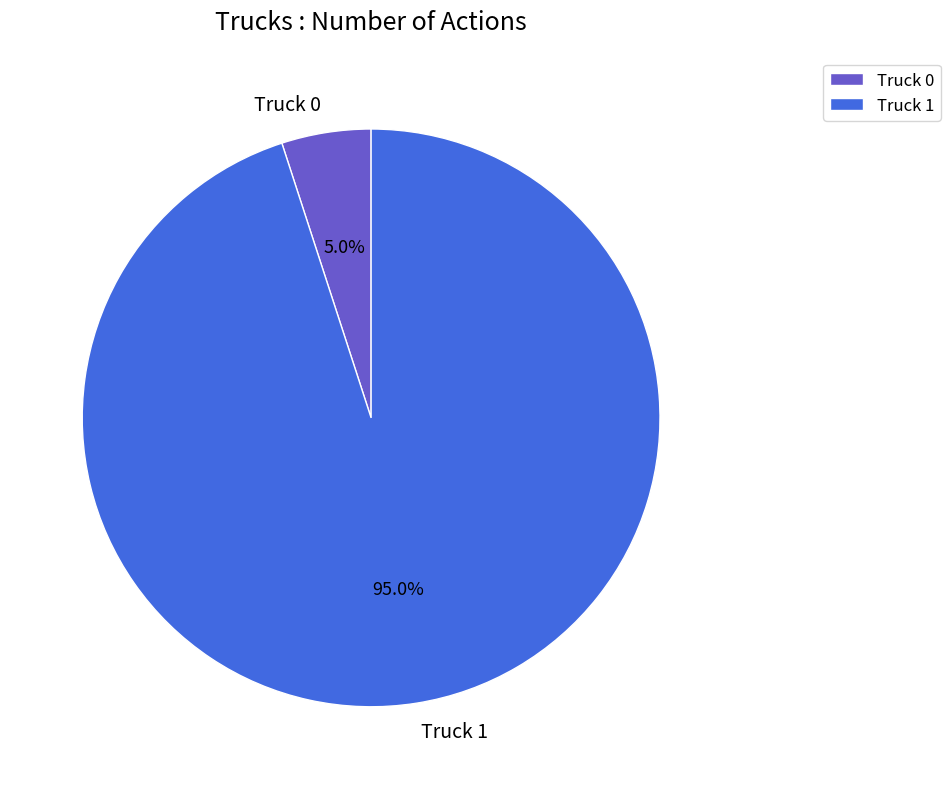

Do Truck 0 and Truck 1 together represent more than half of the pie?

Yes